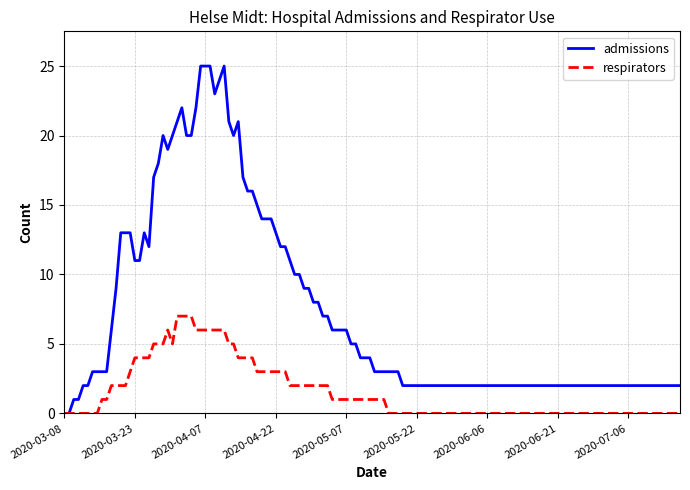

True or false: admissions has more than 2 interior local peaks.

True